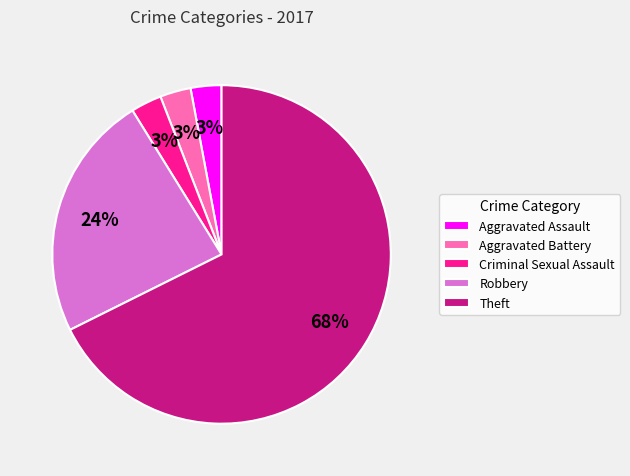

To the nearest percent, what portion does Aggravated Battery represent?

3%